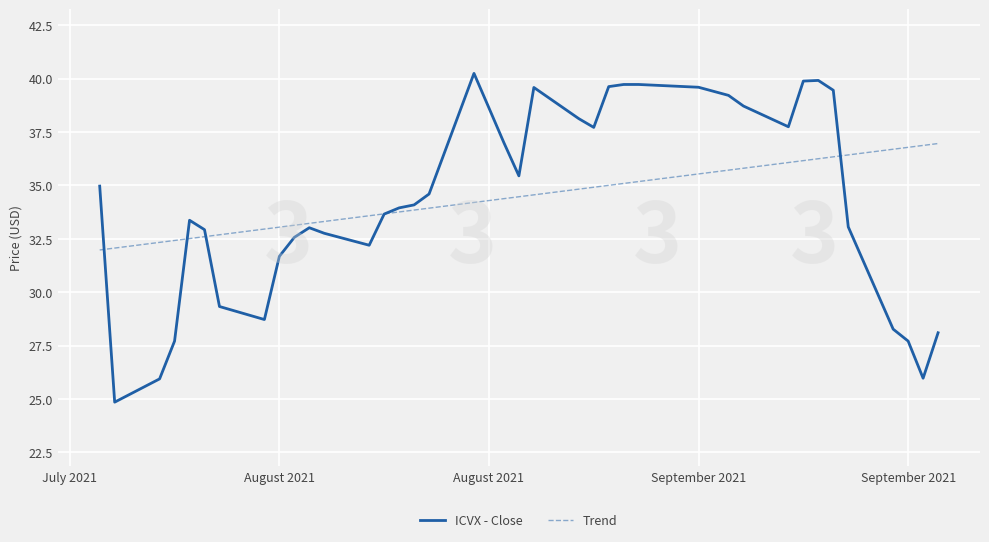

List the series in order of their peak value, lowest first.

Trend, ICVX - Close